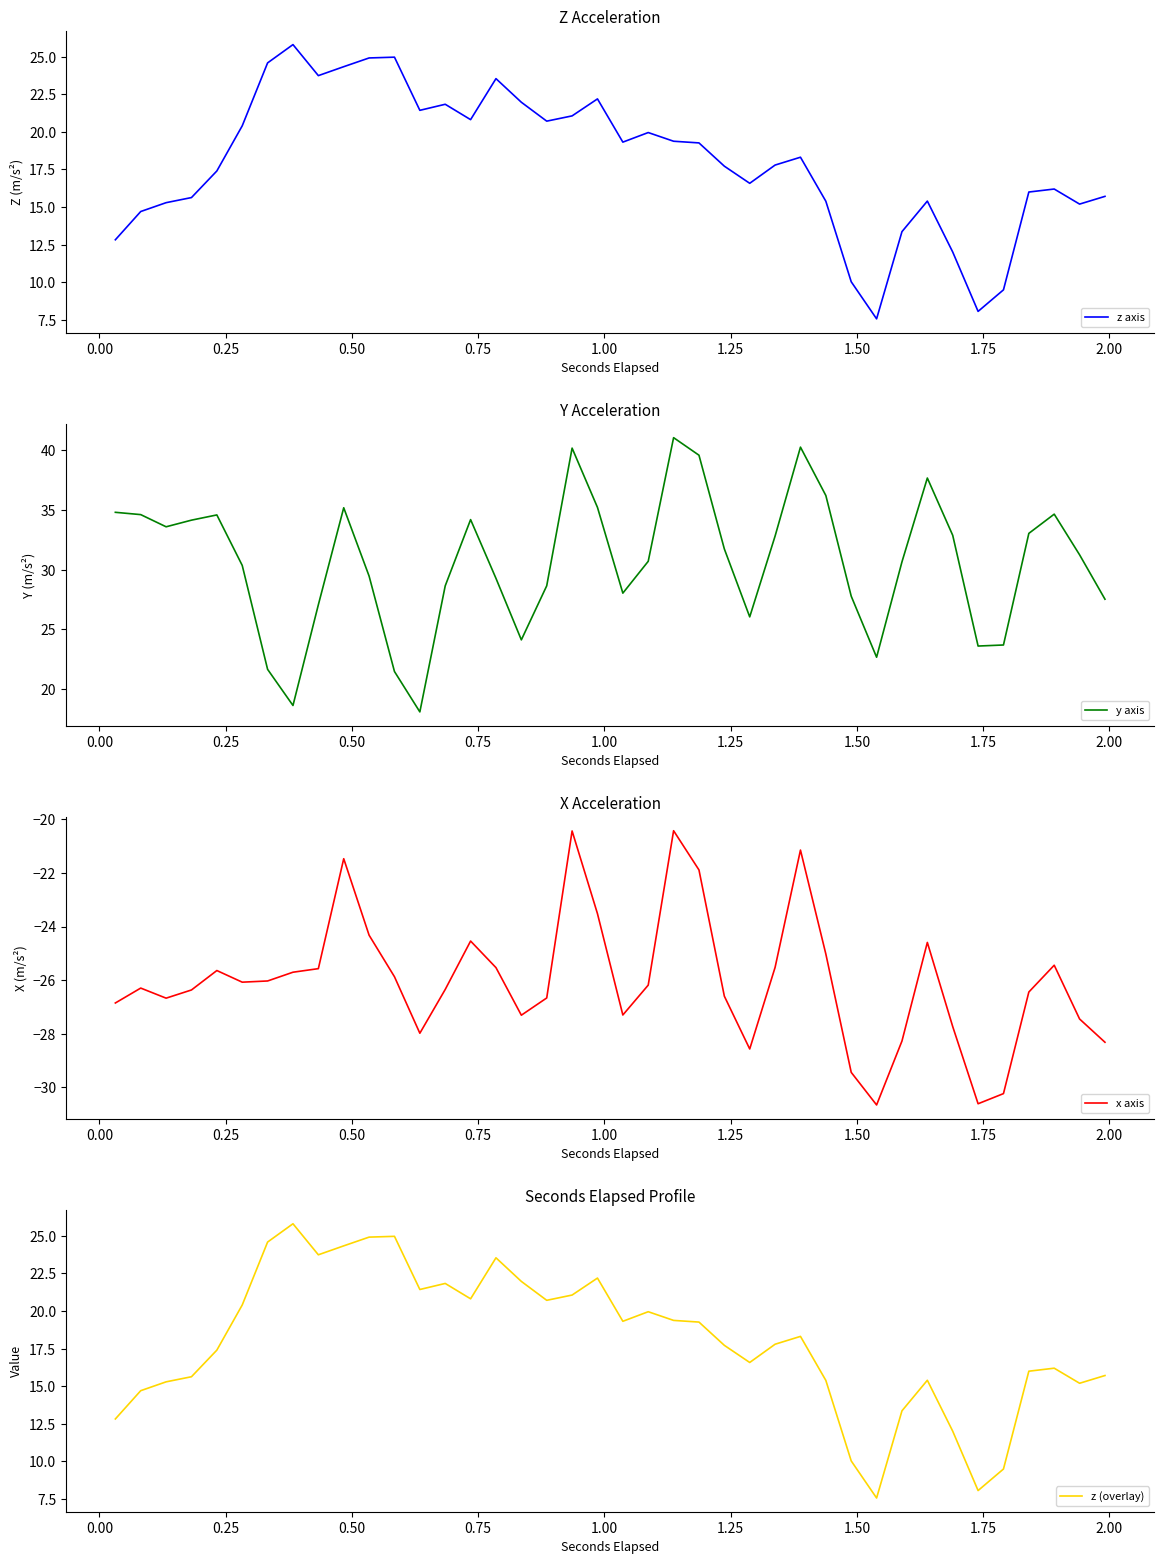

What is the minimum value for x axis?

-30.7